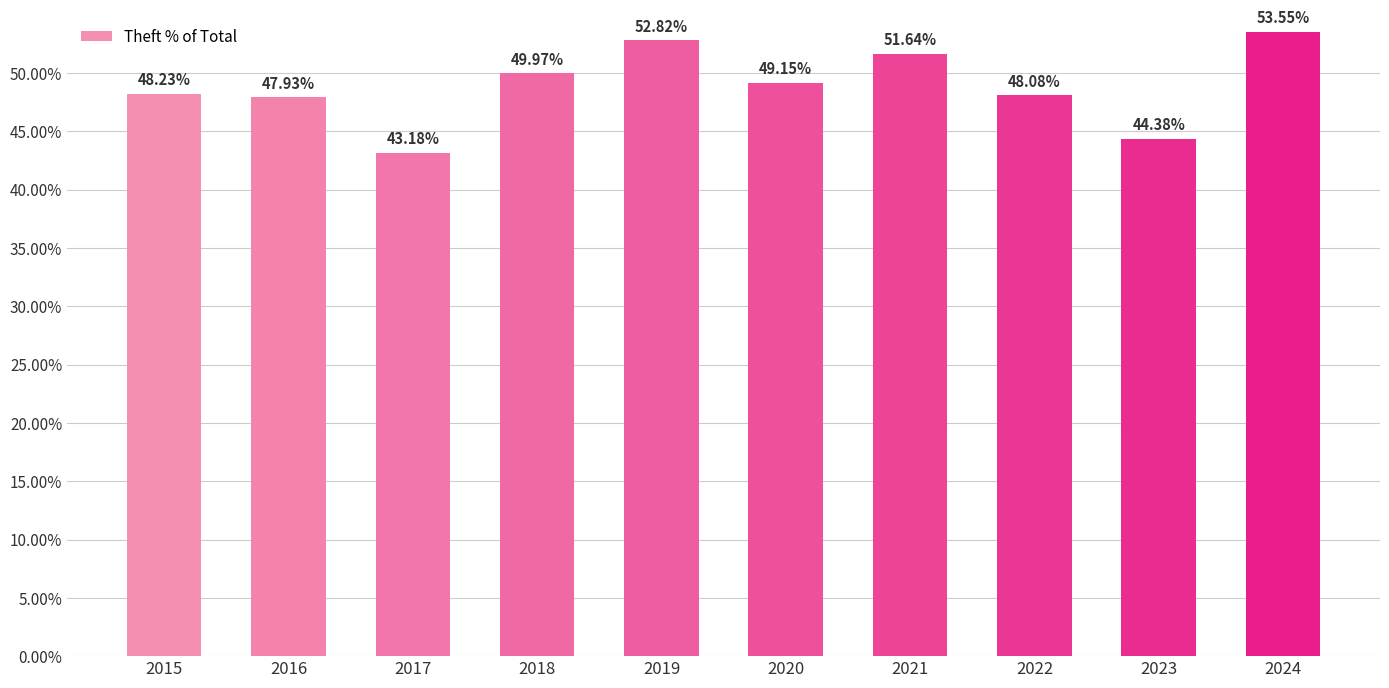

Does the chart contain any negative values?

No